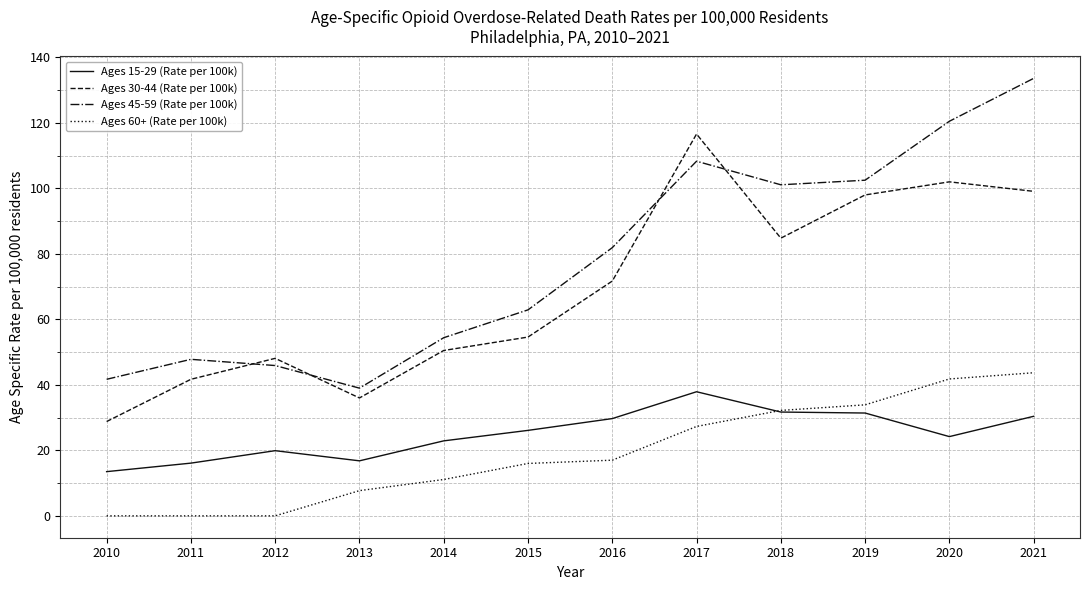

True or false: Ages 60+ (Rate per 100k) and Ages 30-44 (Rate per 100k) cross at least once.

False